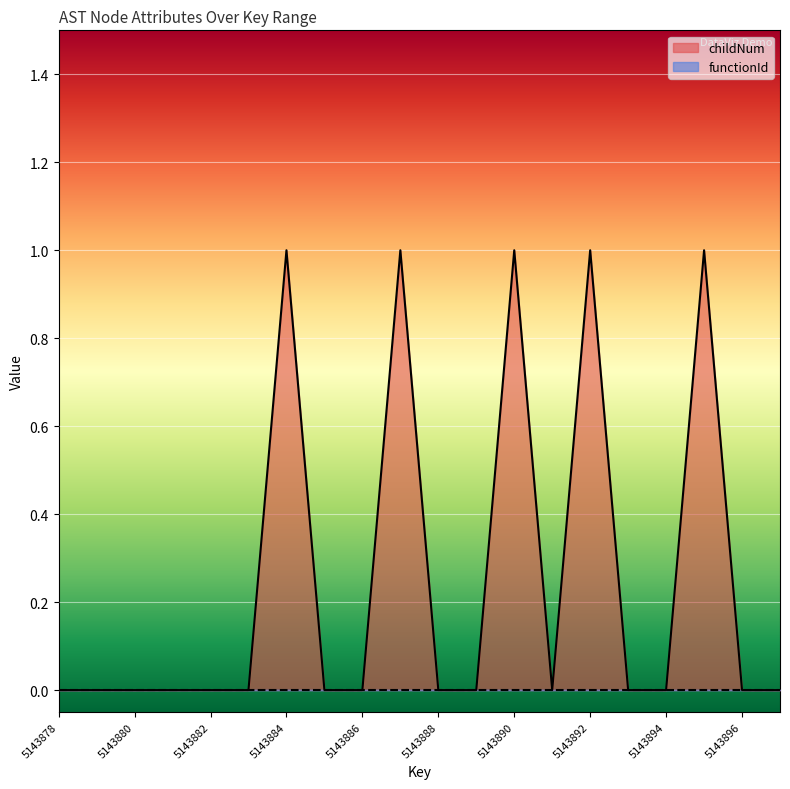

How many values are between 0 and 1?

20